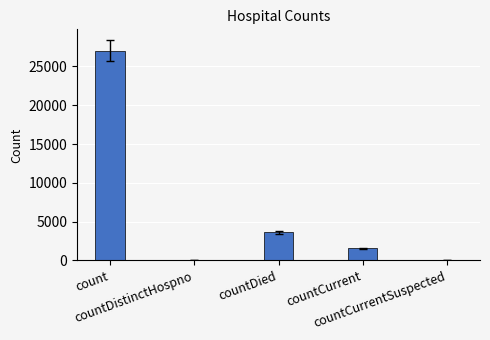

The value at countDistinctHospno is -17506. True or false?

False